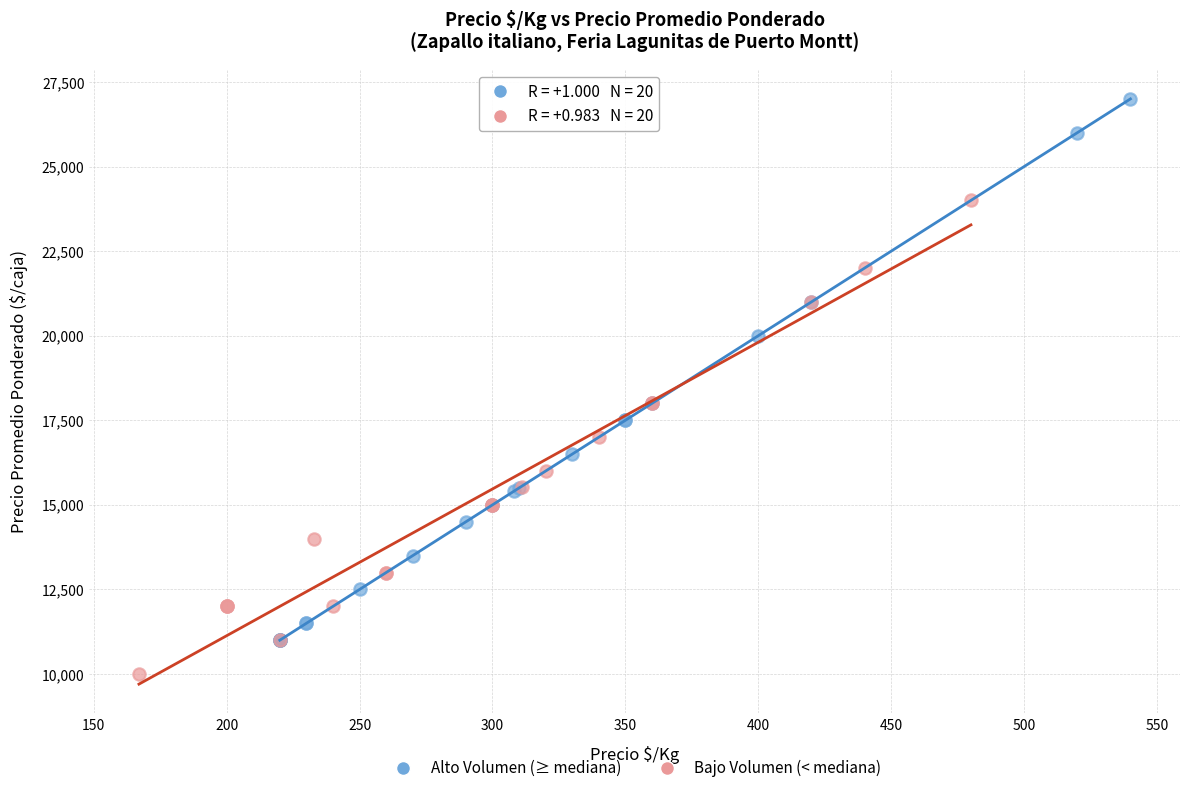

Which series reaches the minimum Y coordinate?

Bajo Volumen (< mediana)